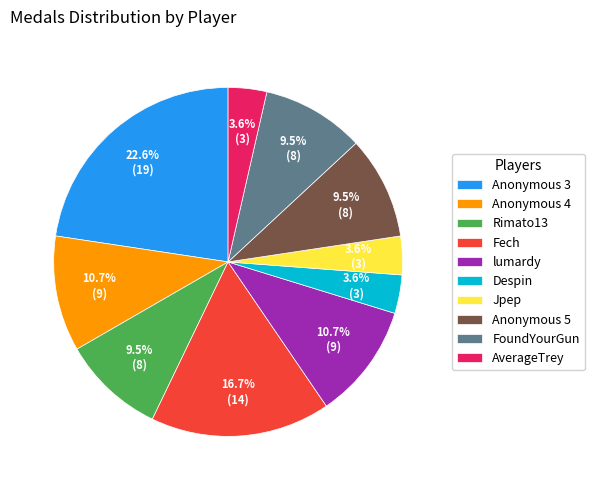

Approximately how many times larger is the value at Jpep compared to FoundYourGun?

0.4